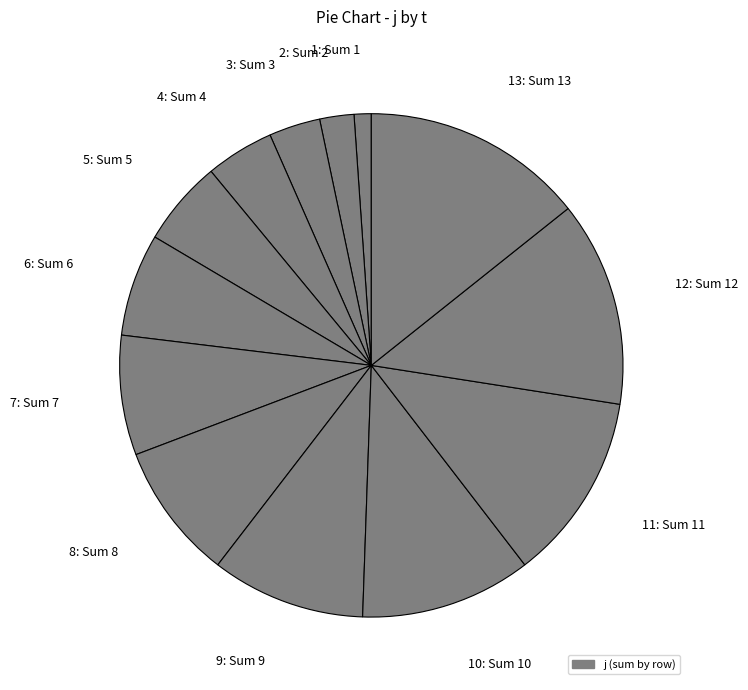

True or false: 2: Sum 2 accounts for 2% of the total.

True